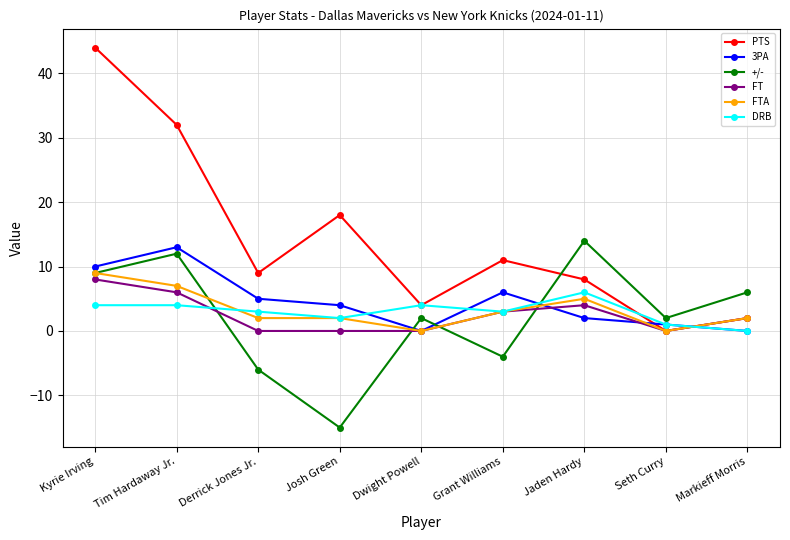

How many categories are shown in the chart?

9